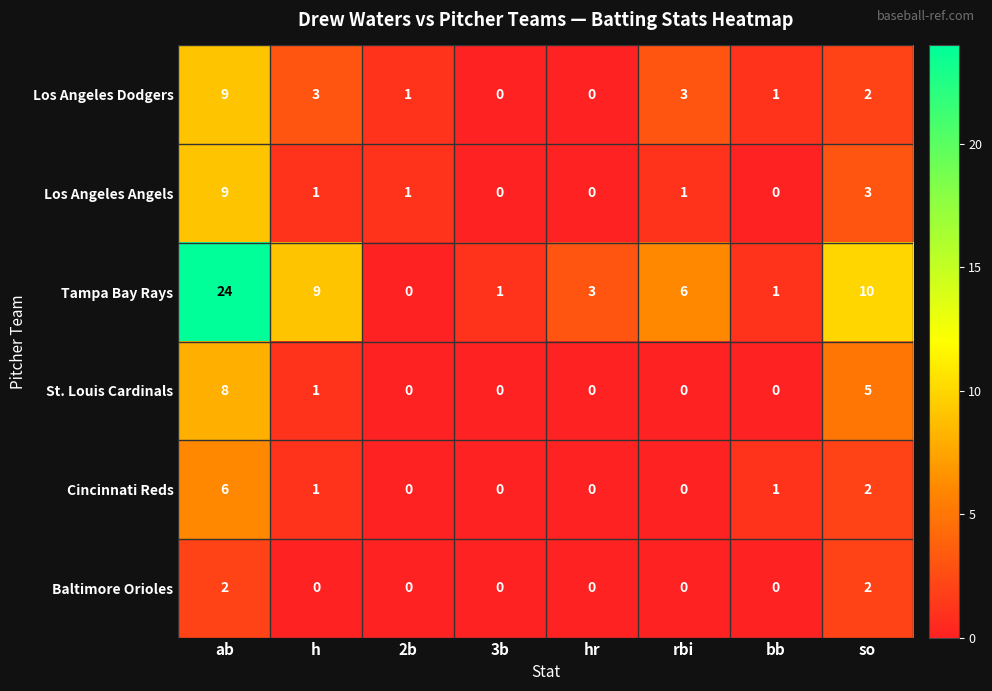

At which label does Los Angeles Dodgers first exceed 2?

ab